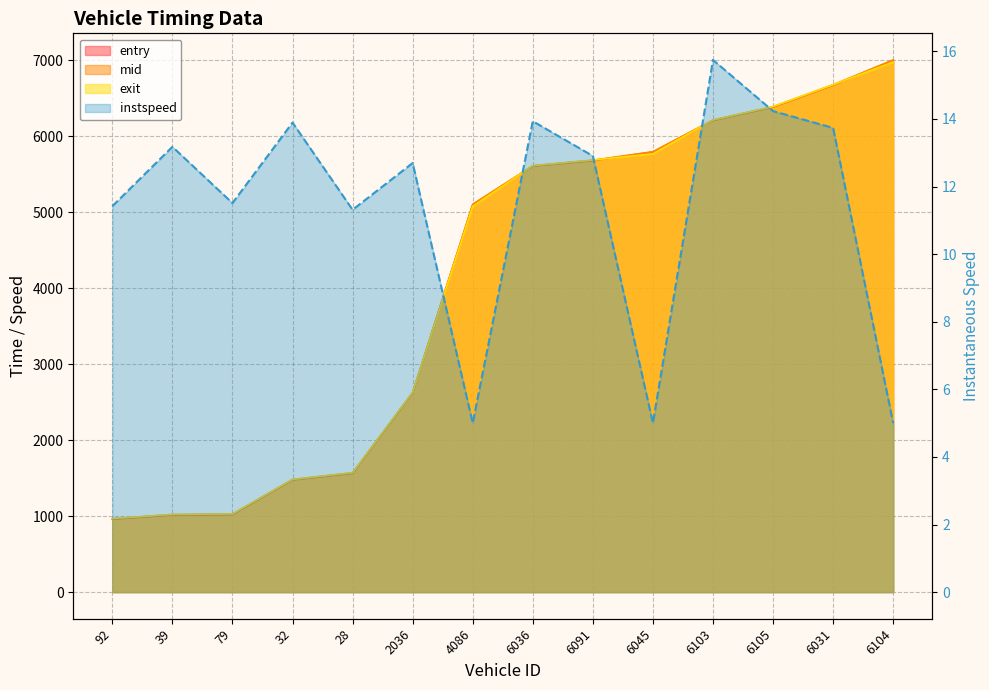

How many data points in instspeed are less than 12?

6